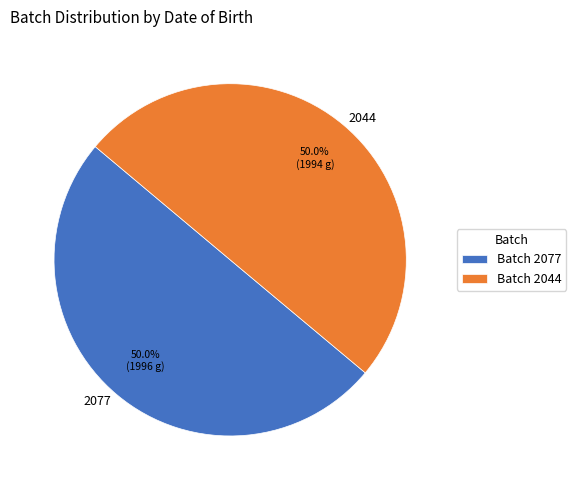

What percentage is the 2077 slice, to the nearest percent?

50%